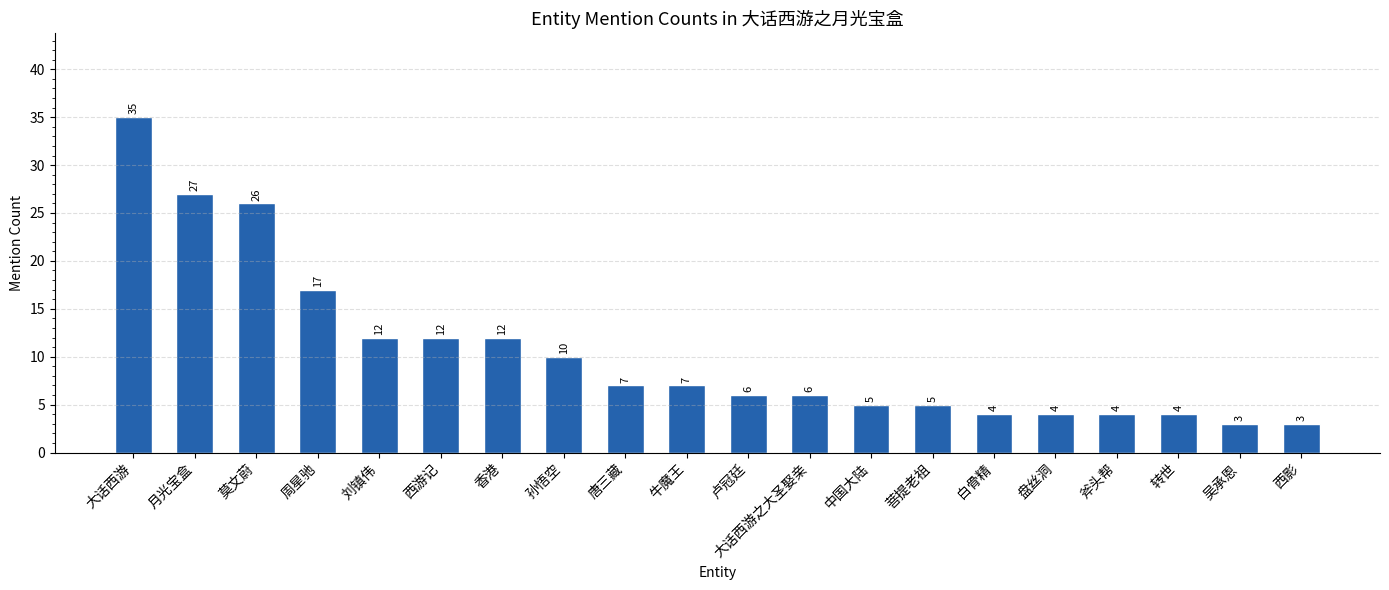

How many data points are less than 7?

10